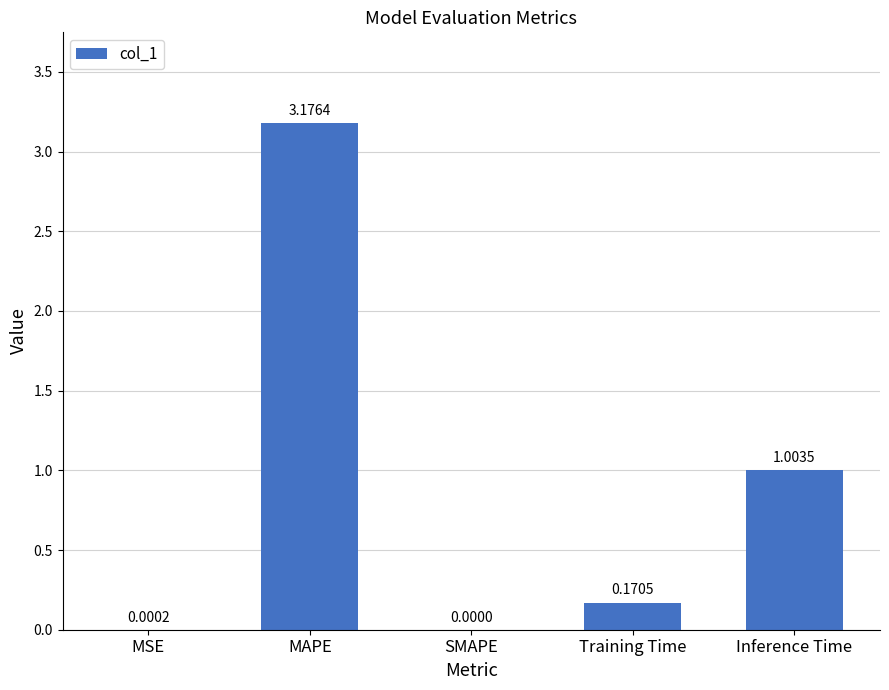

What is the sum of all values?

4.4